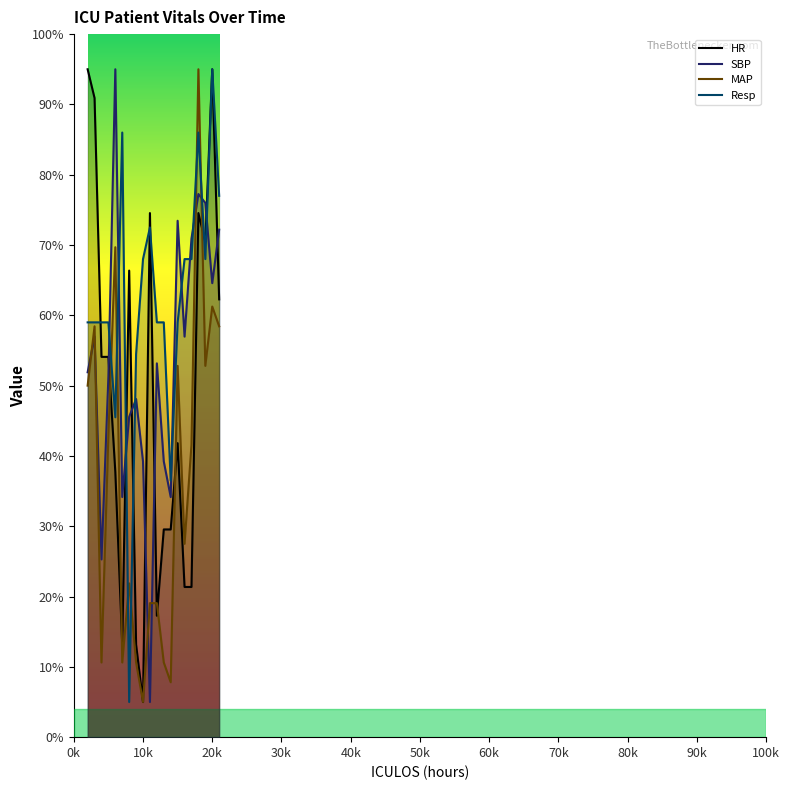

What is the lowest value of the SBP series?

5.0